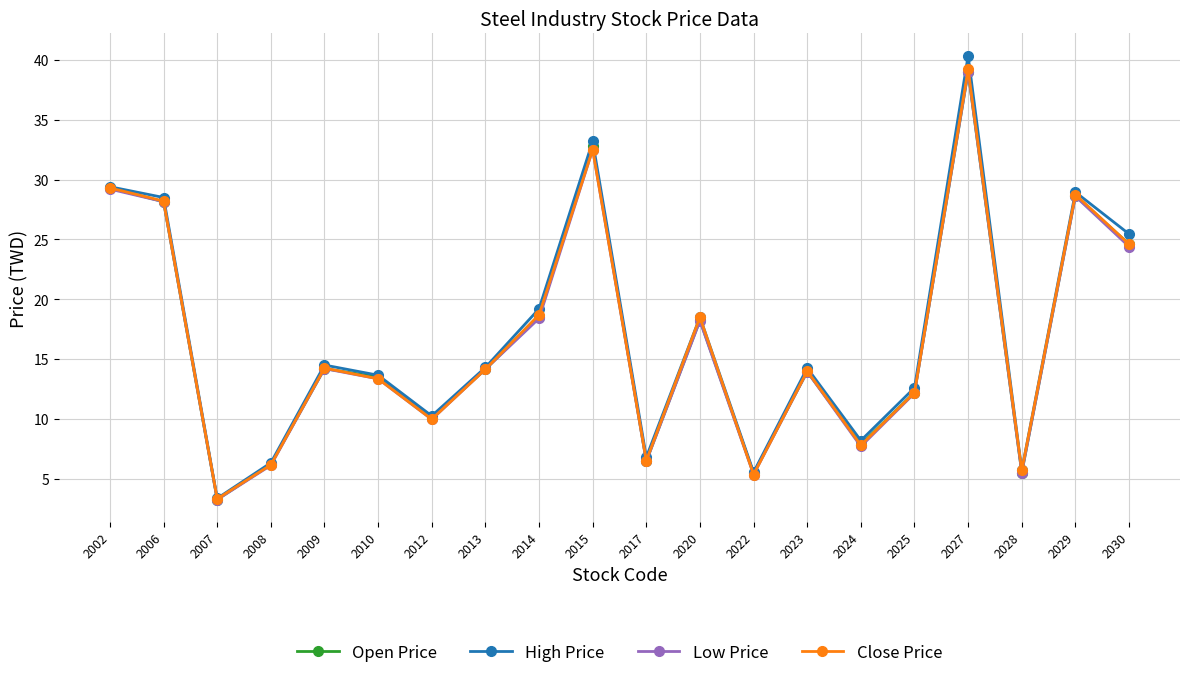

True or false: Open Price has a value of 24.9 at 2009.

False